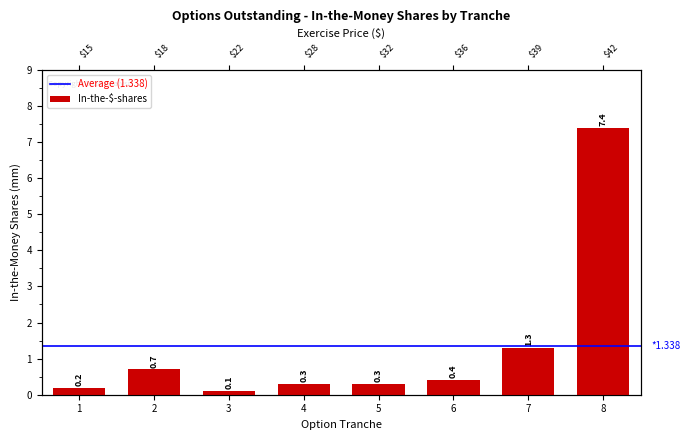

The chart shows a value of 0.1 at 1. True or false?

False